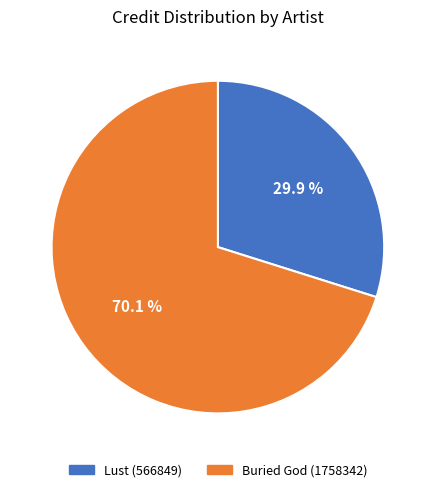

Count the number of slices in the pie.

2